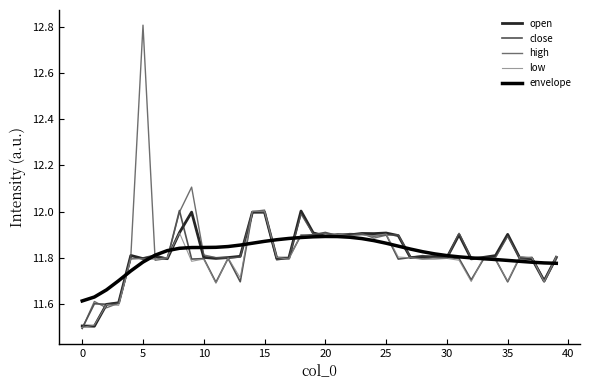

Does the chart display data point markers on the line(s)?

No